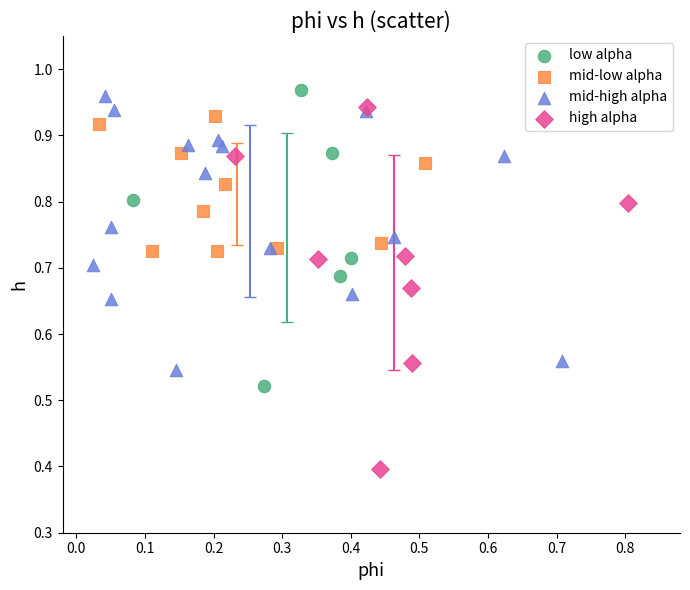

Which series reaches the minimum Y coordinate?

high alpha